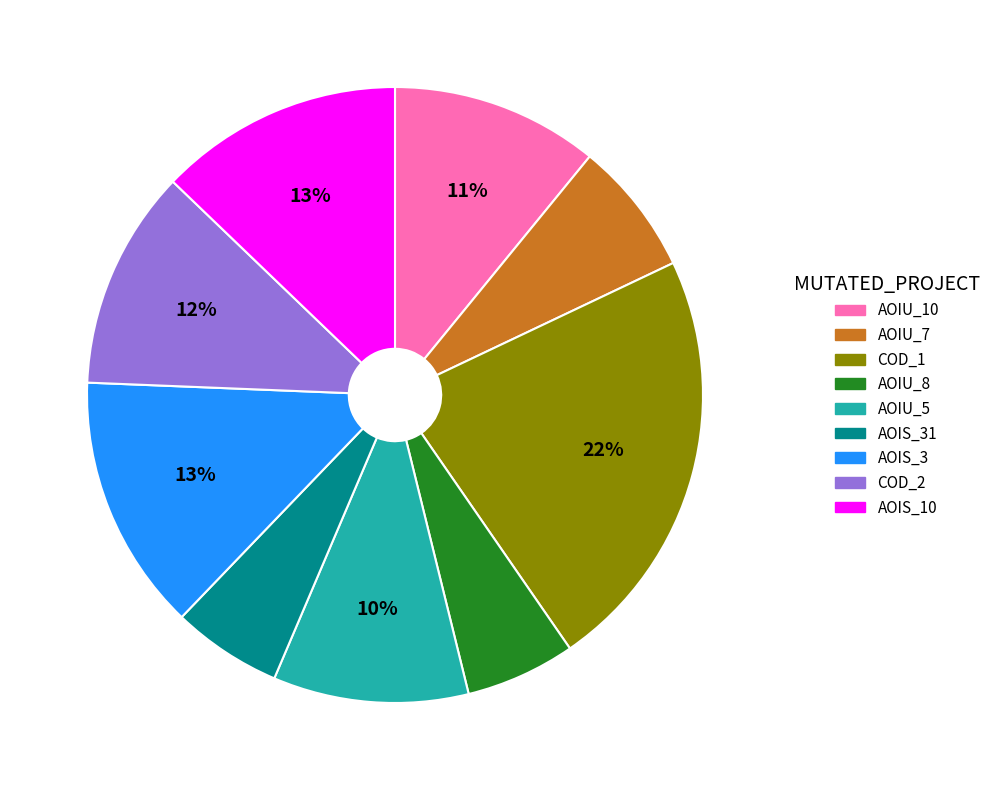

Is there any slice that represents more than half of the pie?

No